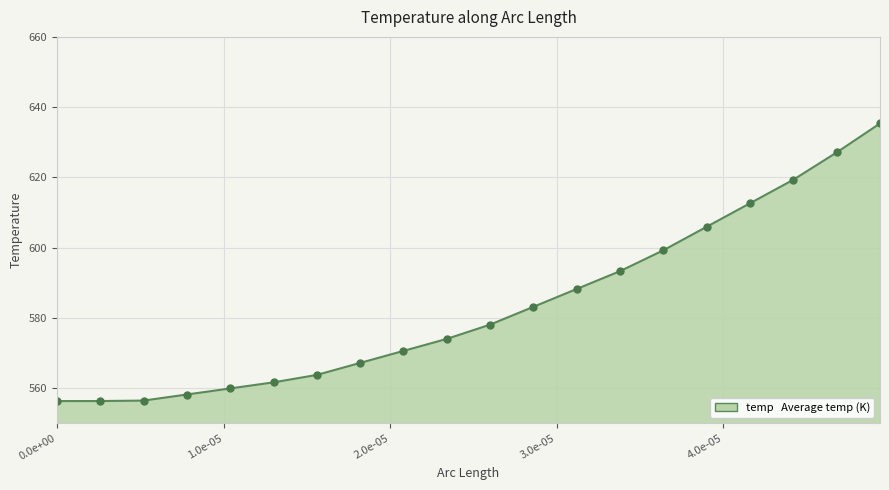

What is the greatest value displayed?

635.4